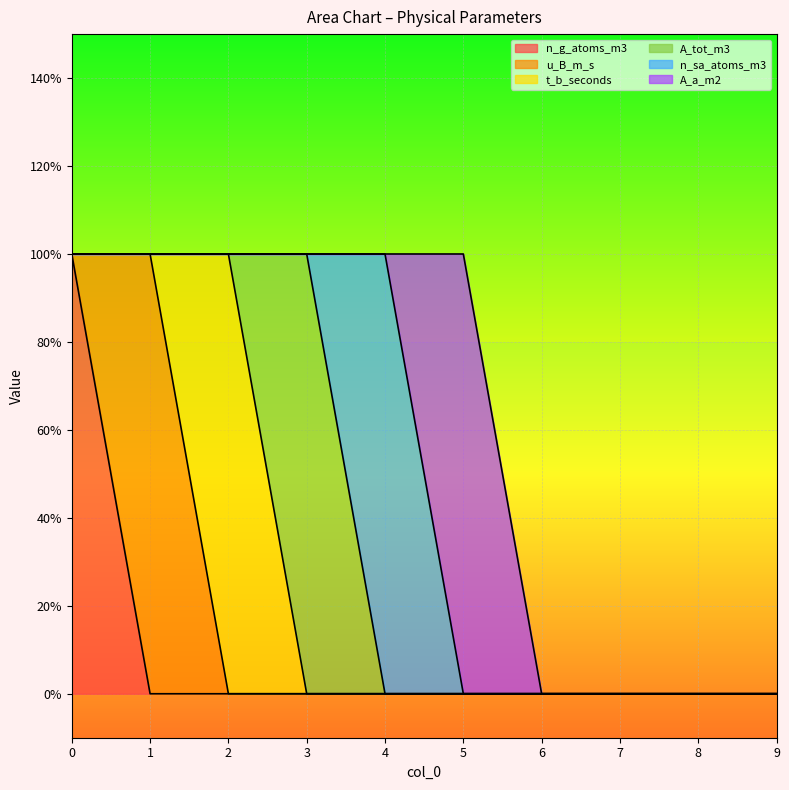

Which category has the highest value in the A_tot_m3 series?

3